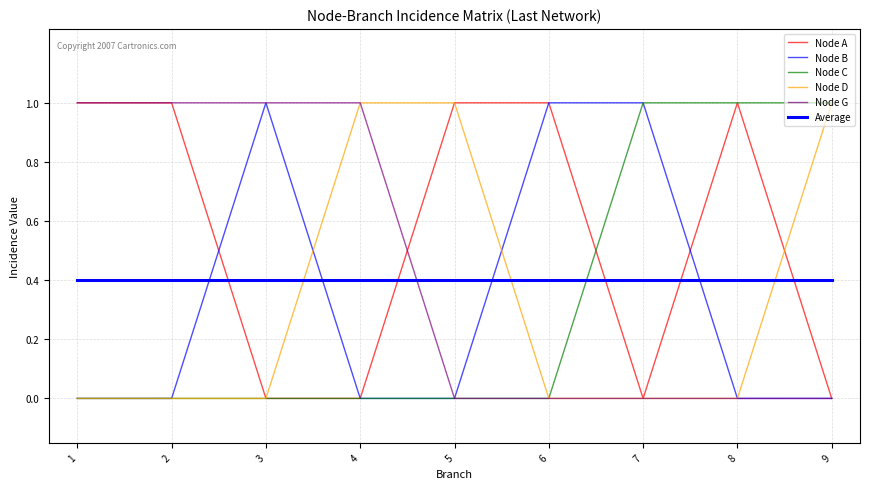

What is the highest value of the Node C series?

1.0